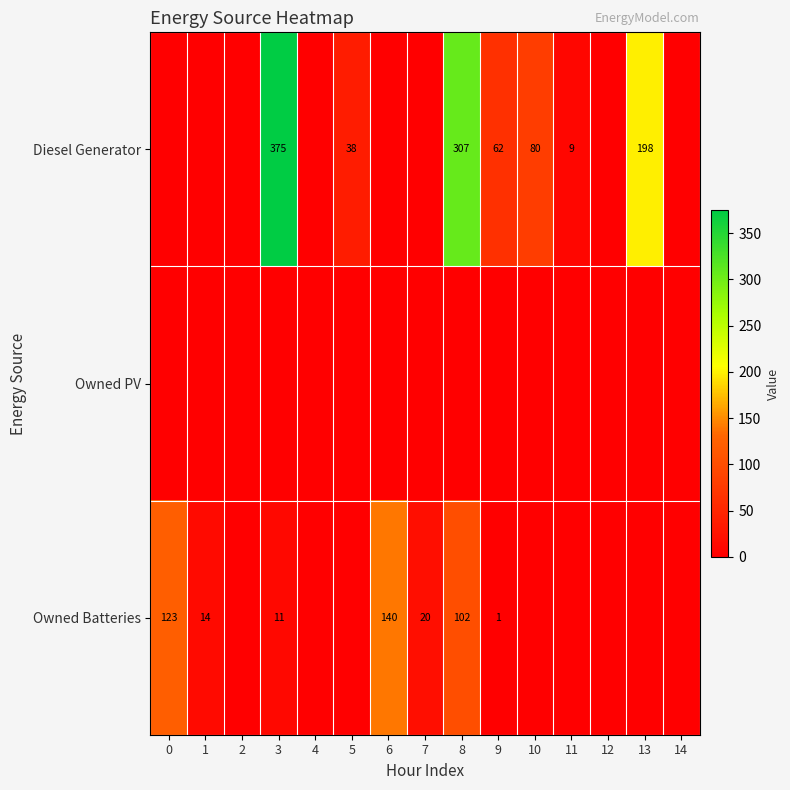

The value of Diesel Generator at 5 is 38. True or false?

True